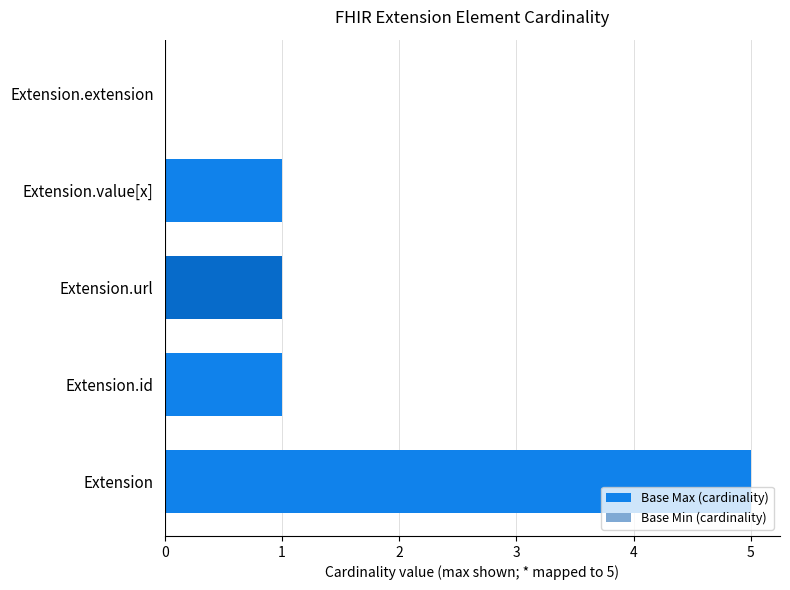

The value of Base Min (cardinality) at Extension is 0. True or false?

True